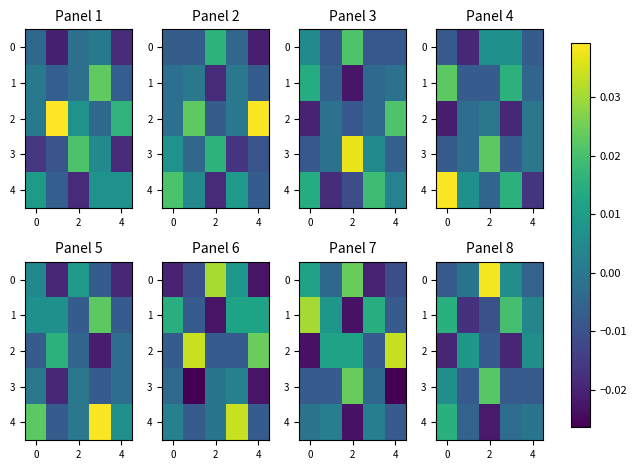

How many values in the row_0 series are below 0?

3